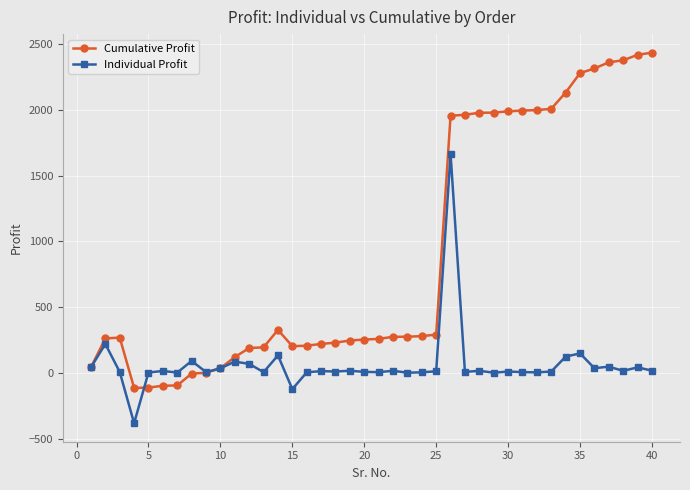

Which series has the widest spread of values?

Cumulative Profit